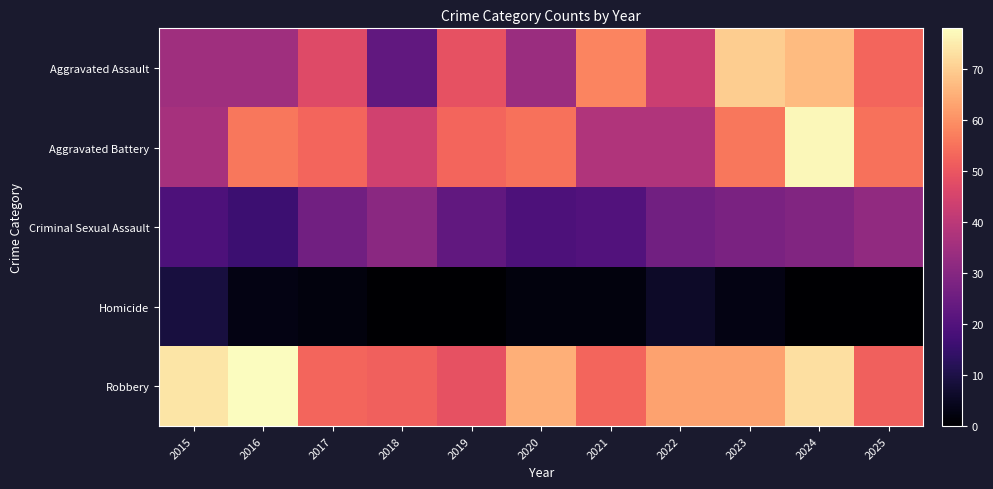

Which series changed the most between 2016 and 2020?

Robbery